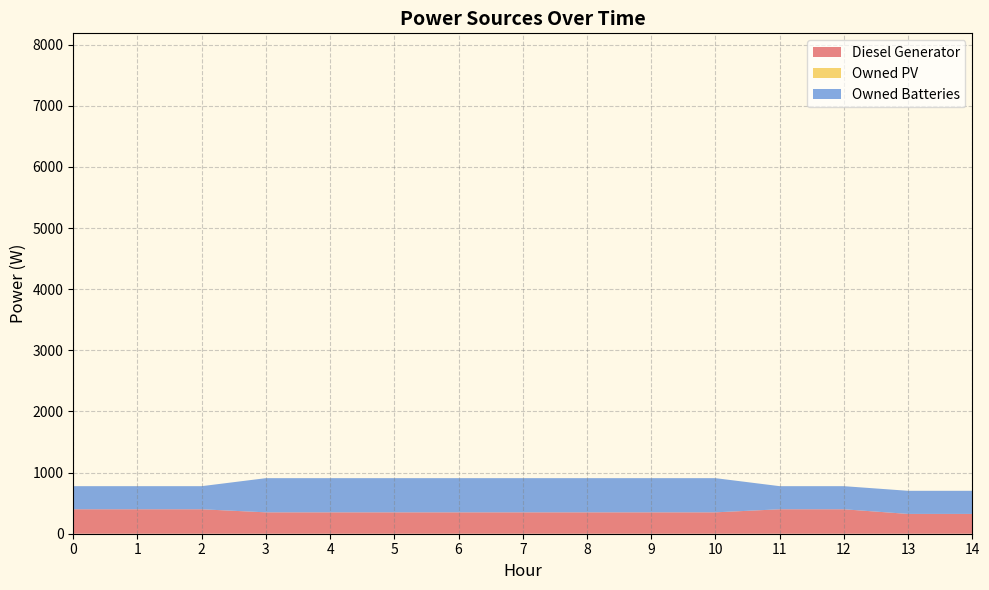

Reading right to left, transcribe all the data shown in this chart.

Diesel Generator: 324	324	400	400	350	350	350	350	350	350	350	350	400	400	400
Owned PV: 0	0	0	0	0	0	0	0	0	0	0	0	0	0	0
Owned Batteries: 378	378	378	378	559	559	559	559	559	559	559	559	378	378	378